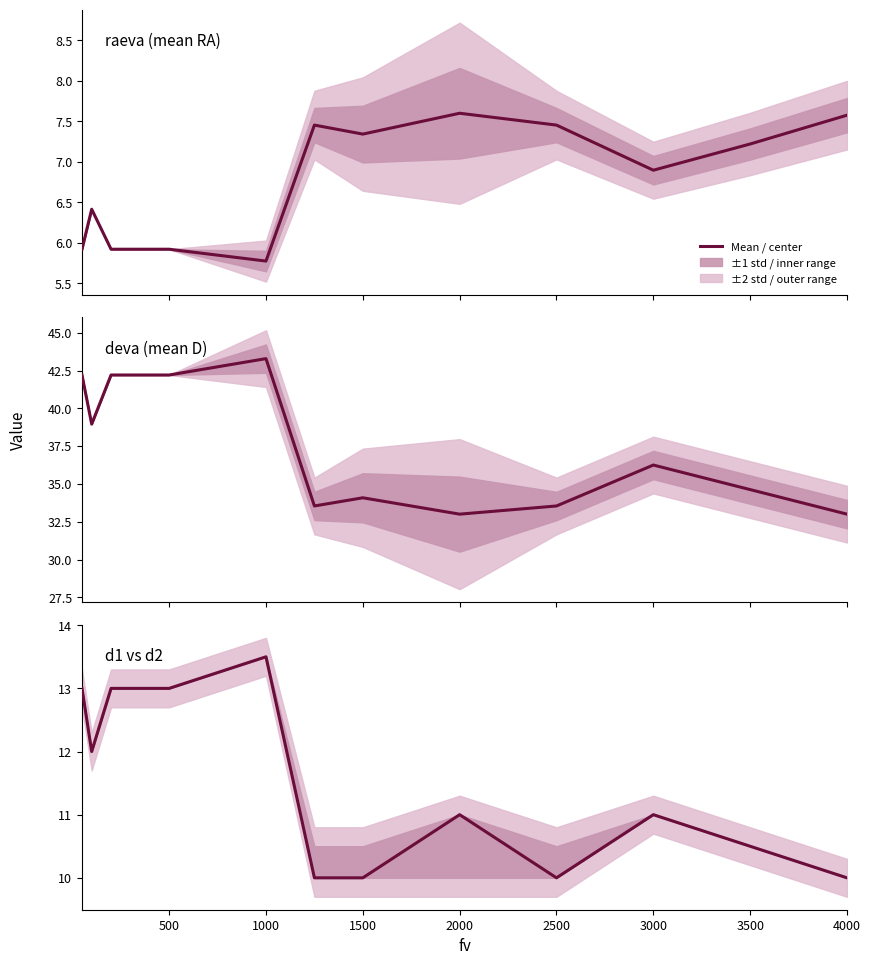

True or false: deva has a value of 58.0 at 3000.

False